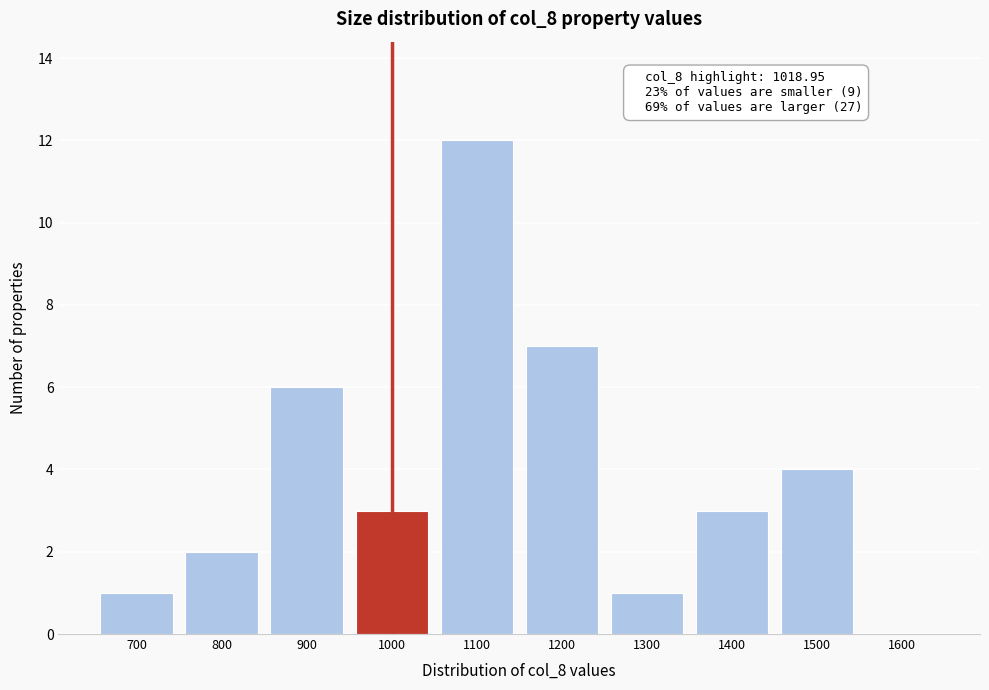

Reading left to right, what are all the values shown in this chart?

700=1	800=2	900=6	1000=3	1100=12	1200=7	1300=1	1400=3	1500=4	1600=0